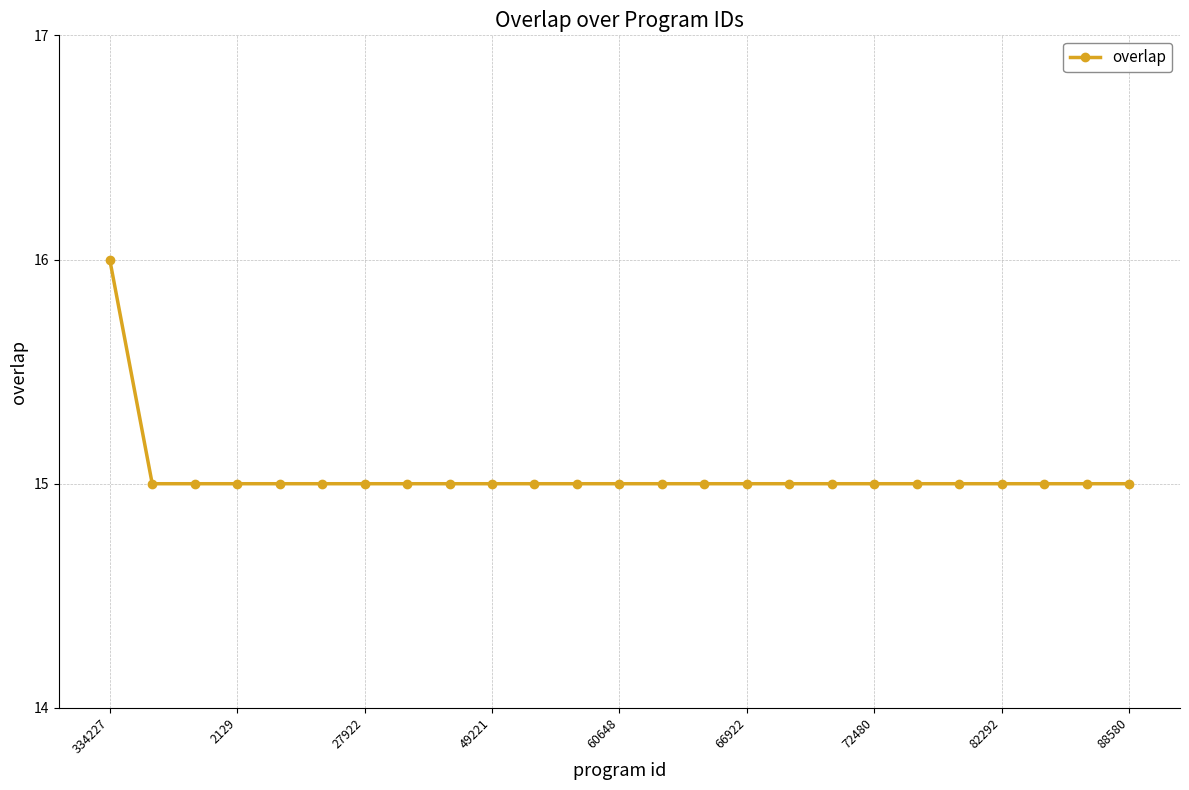

Reading left to right, transcribe all the data shown in this chart.

16	15	15	15	15	15	15	15	15	15	15	15	15	15	15	15	15	15	15	15	15	15	15	15	15